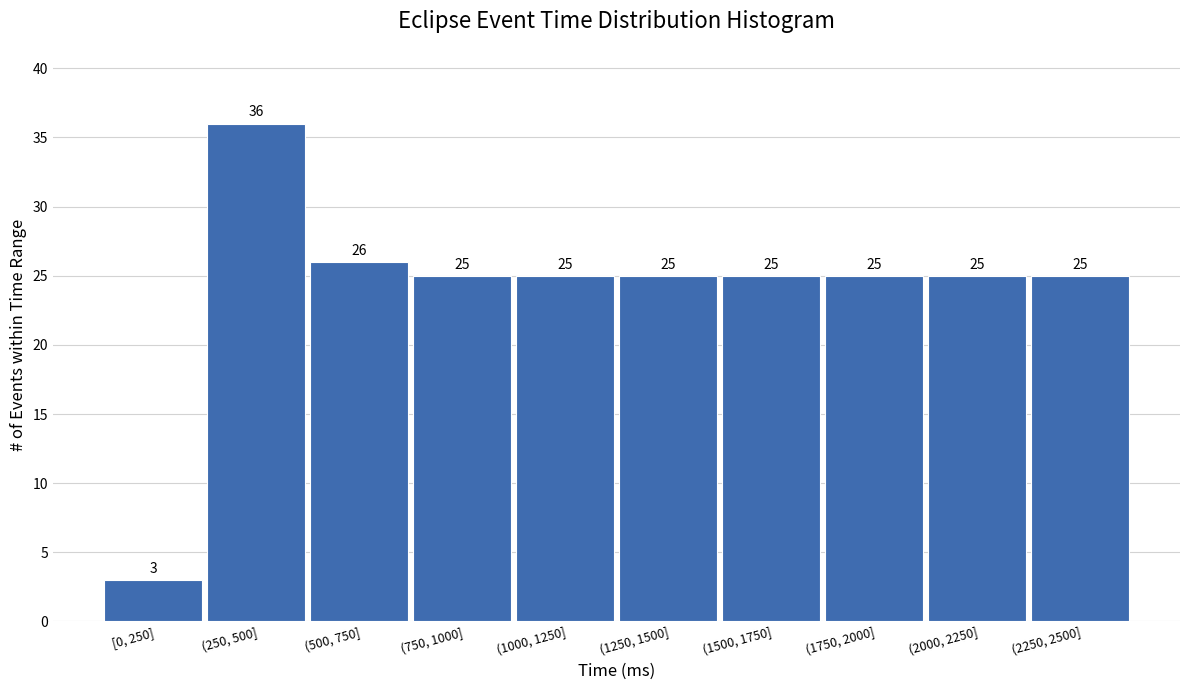

Reading left to right, transcribe all the data shown in this chart.

3	36	26	25	25	25	25	25	25	25